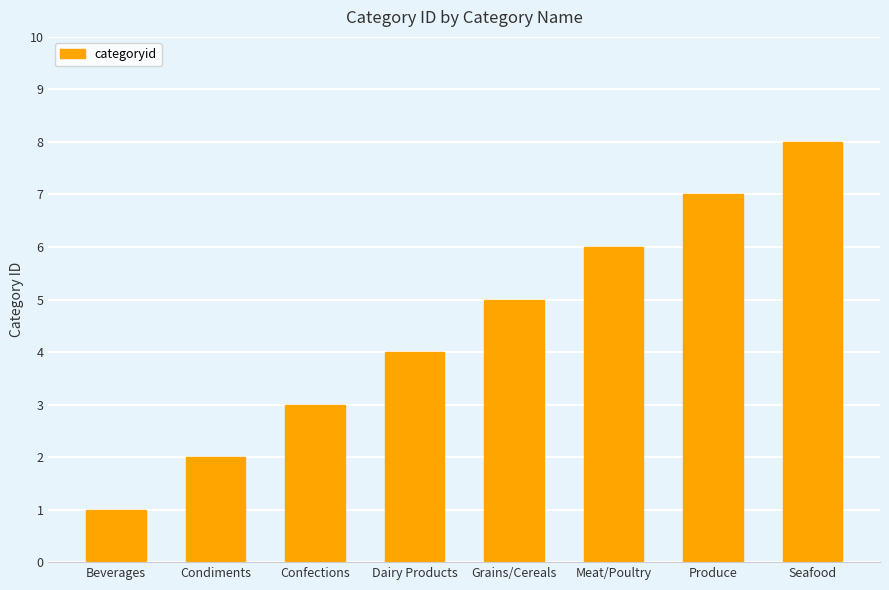

What is the minimum value shown in the chart?

1